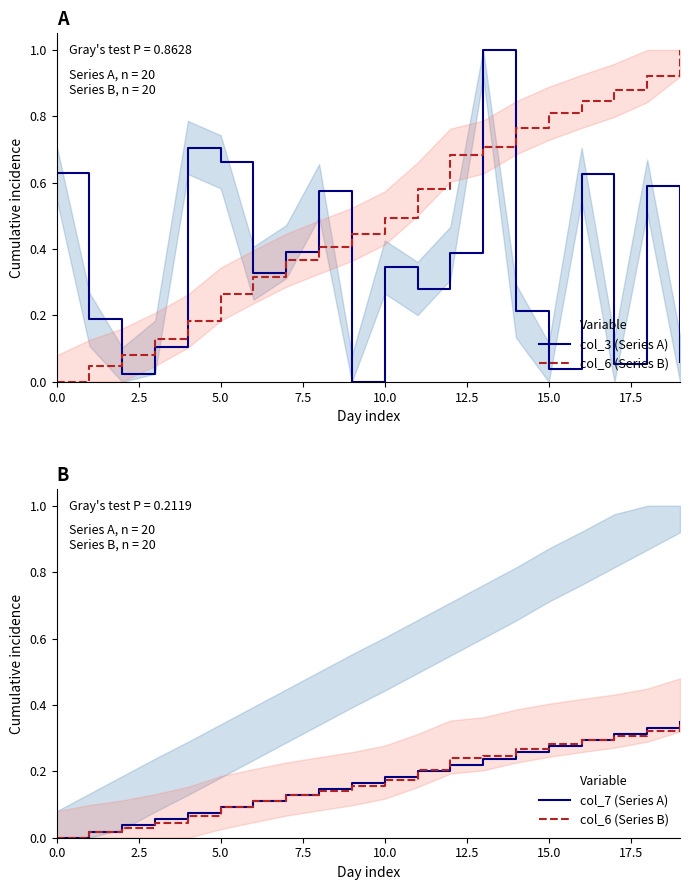

At which category is the sum across all series the highest?

13